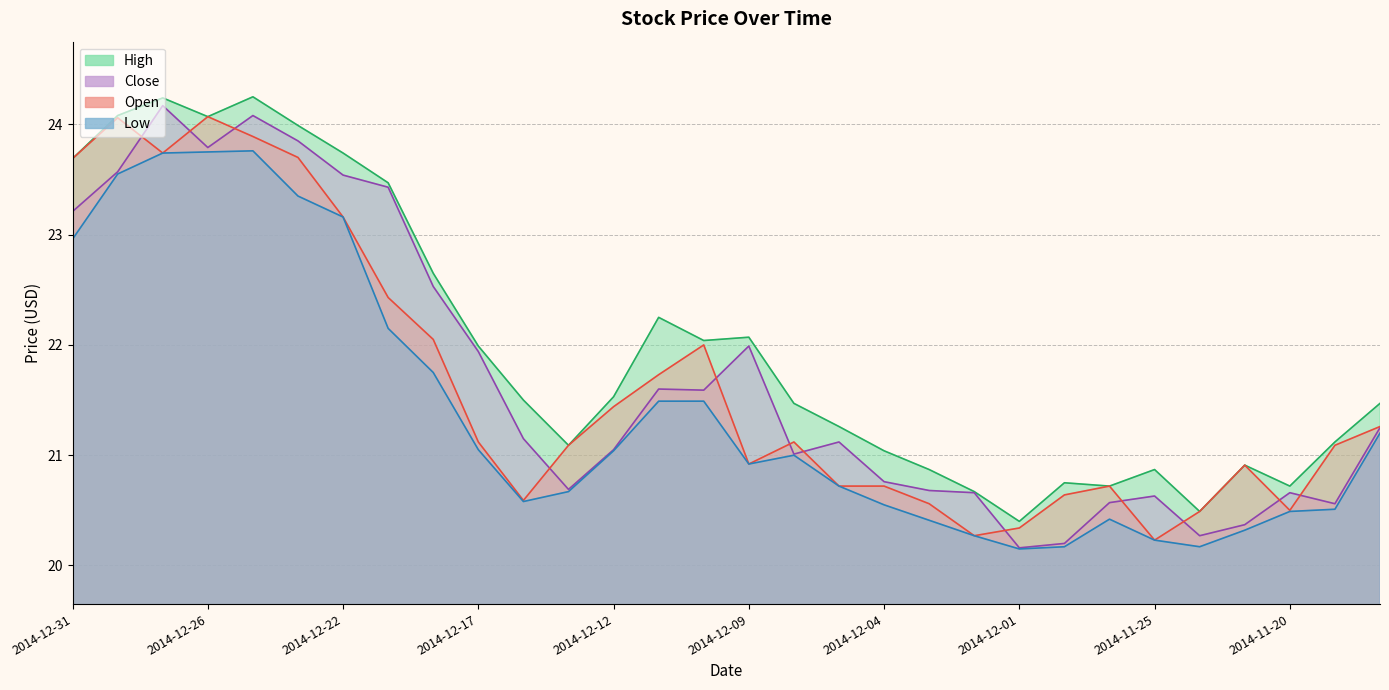

True or false: High has a value of 21.0 at 2014-12-04.

True